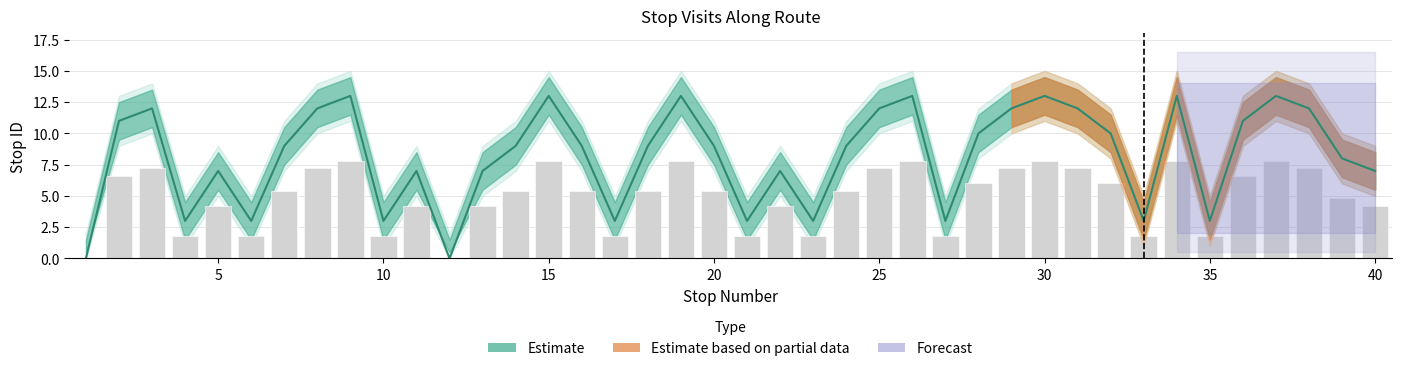

Does the chart contain any negative values?

No